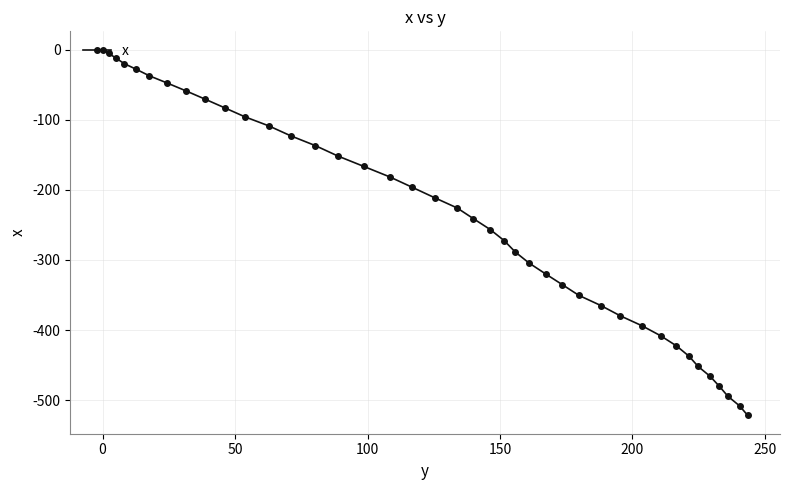

How many lines are shown in the chart?

1